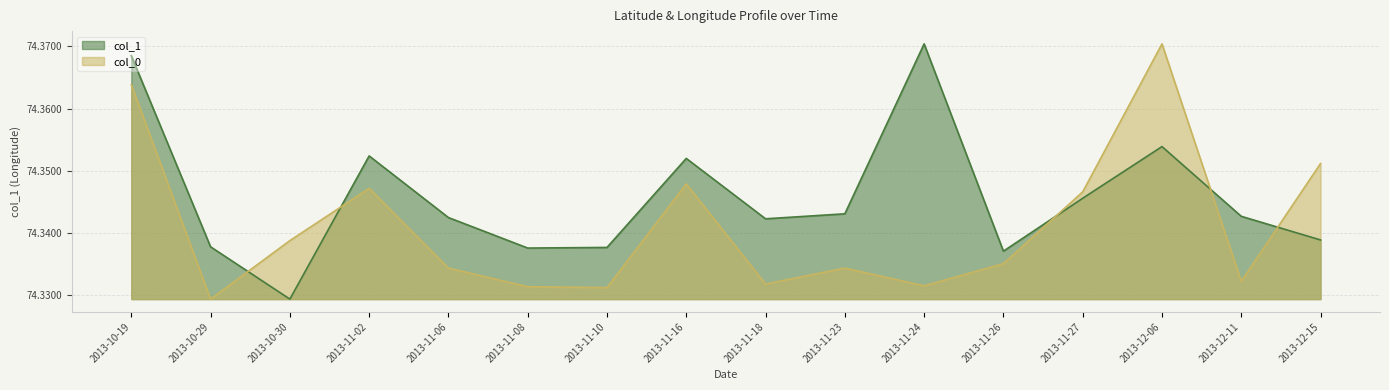

True or false: col_0 and col_1 intersect in this chart.

True